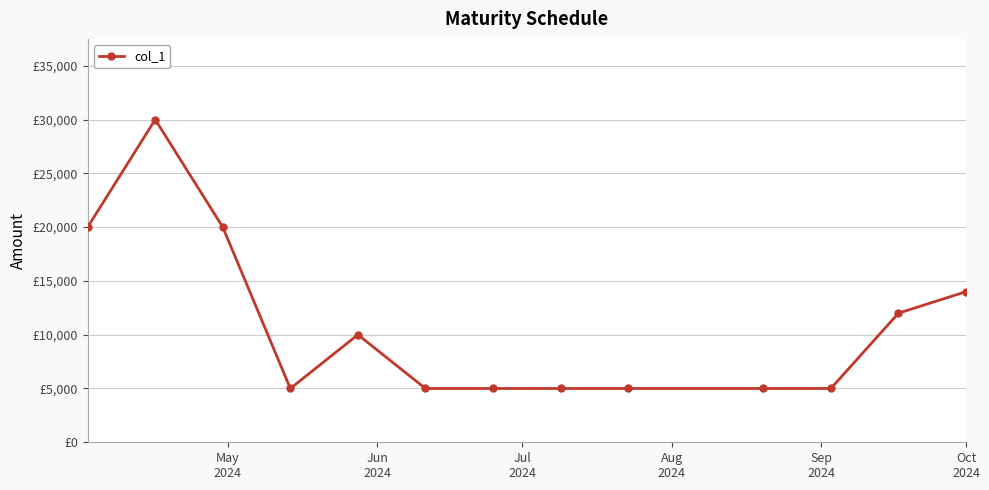

Does the chart have visible grid lines?

Yes